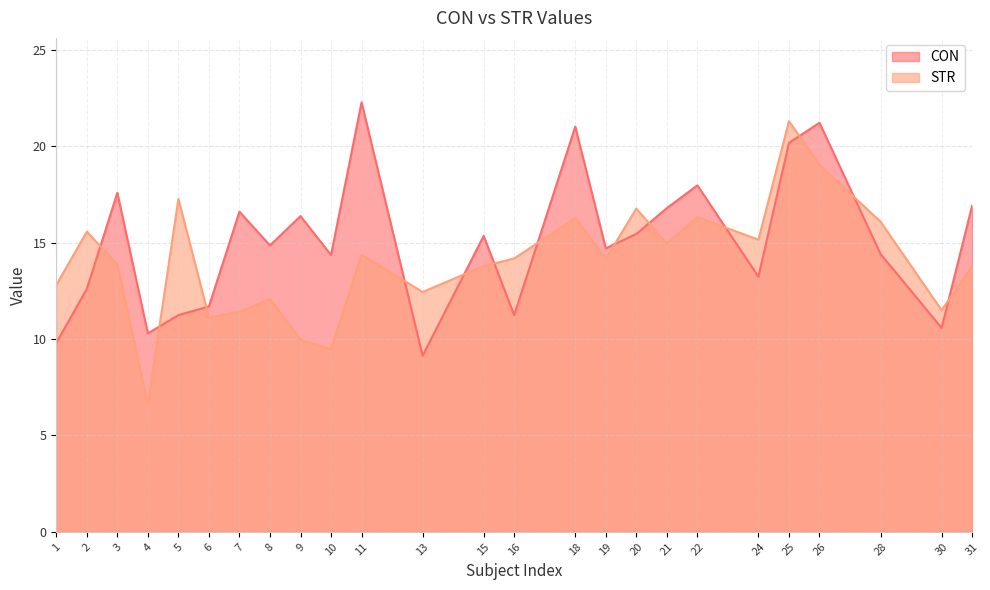

How many lines are shown in the chart?

2